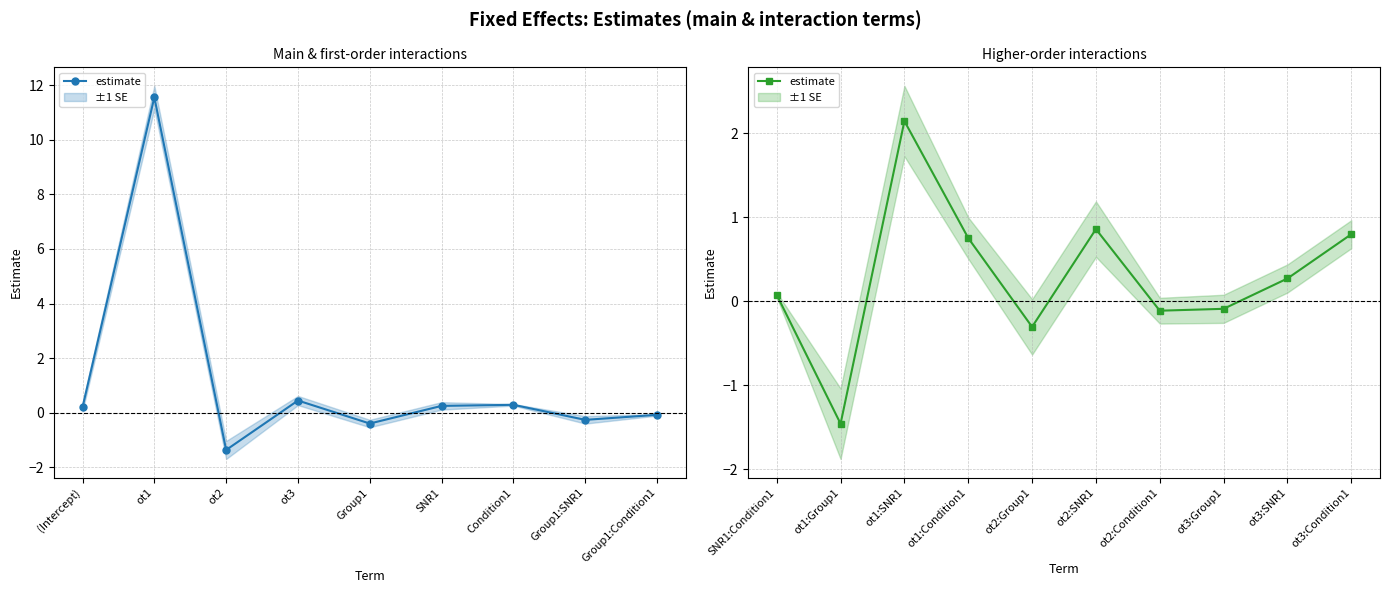

What is the value of the 3rd point from the left?

2.1